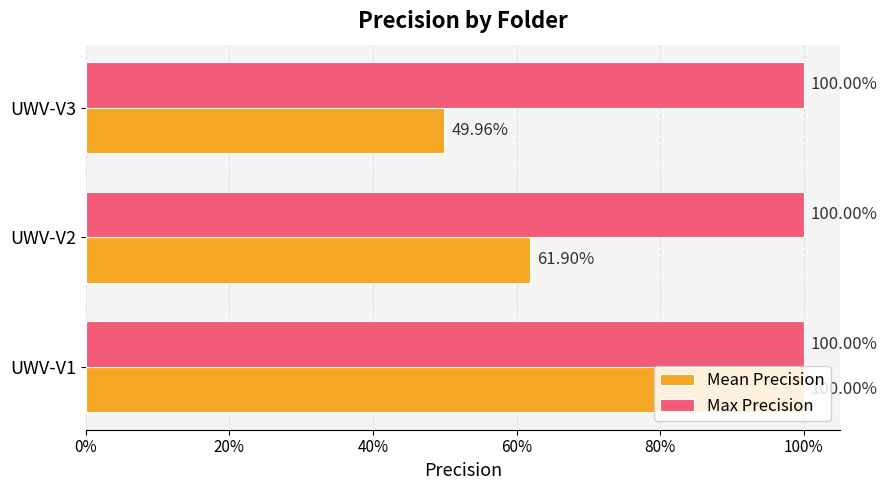

What is the lowest value of the Mean Precision series?

0.5